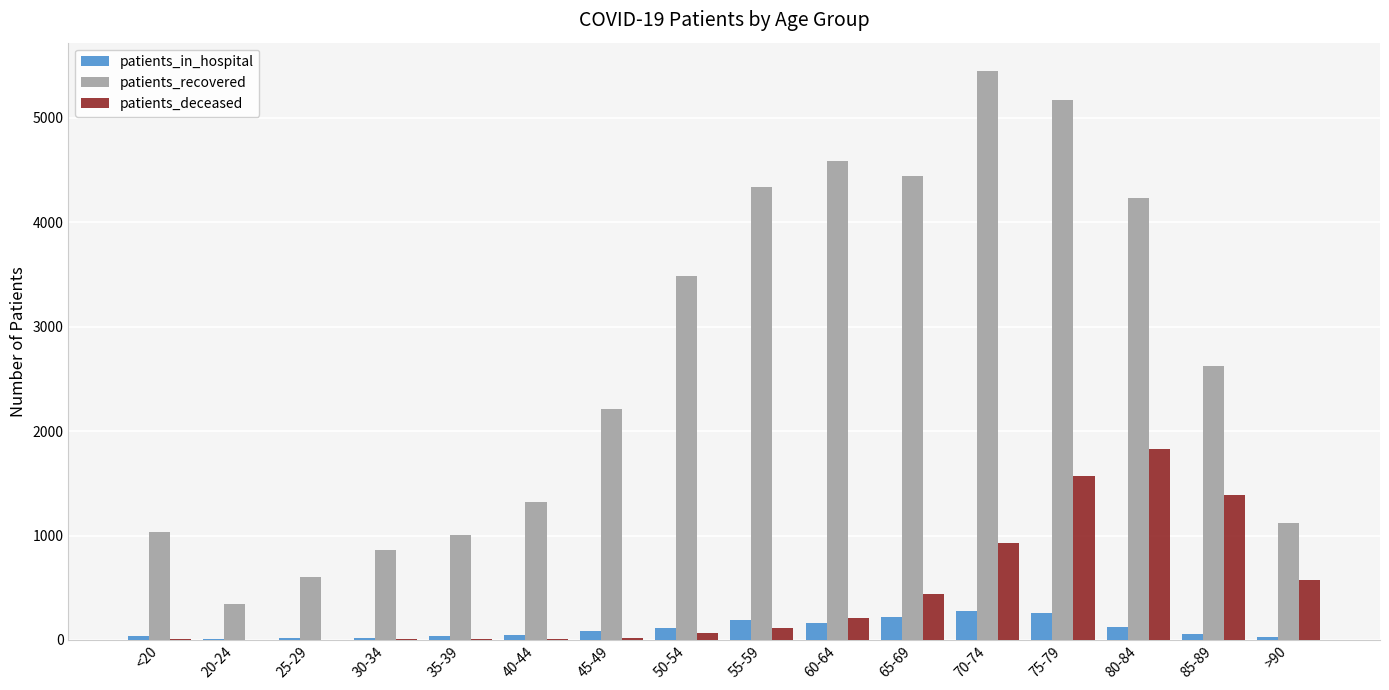

Which series changed the most between <20 and 25-29?

patients_recovered